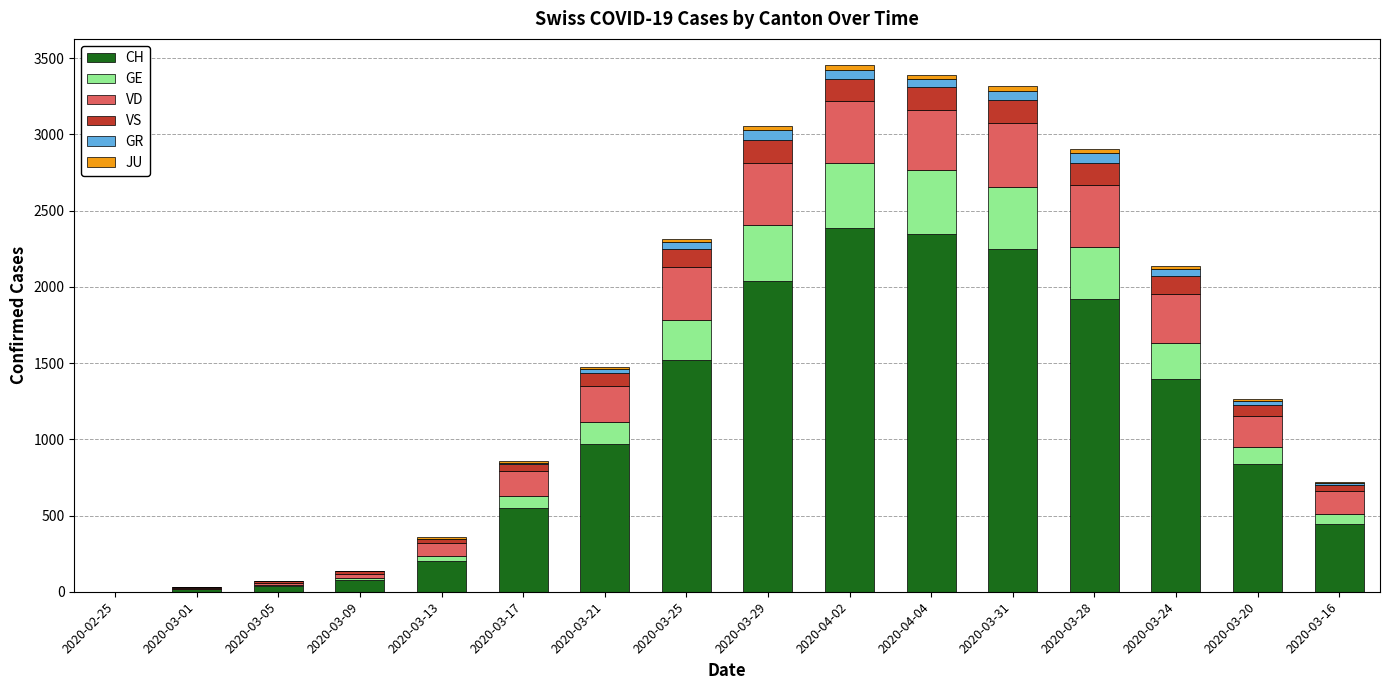

Where is CH nearest to the value 1194?

2020-03-24